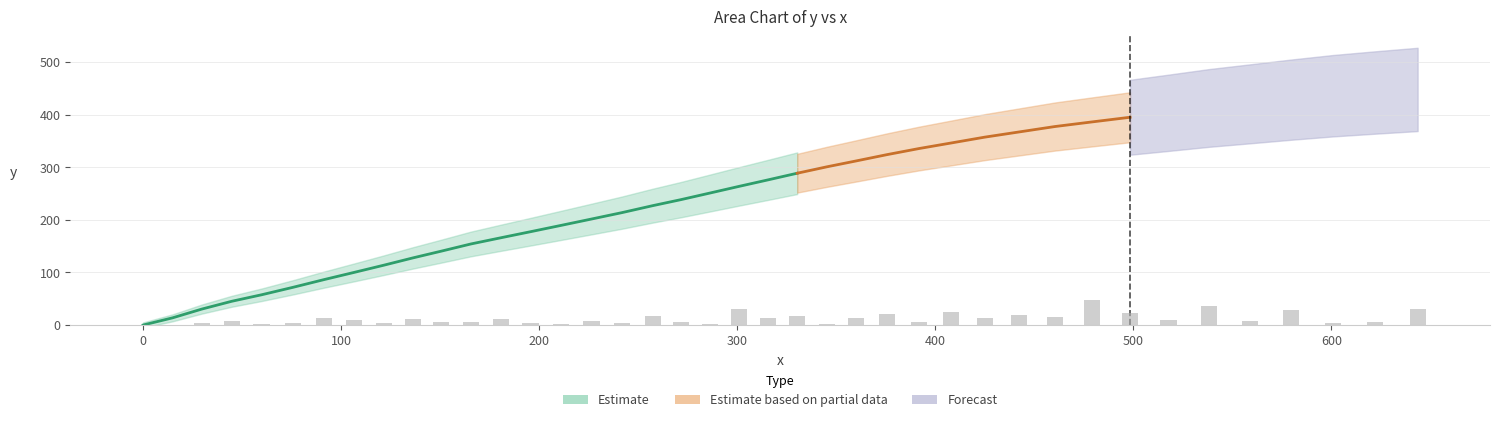

Reading left to right, what are all the values shown in this chart?

0.0	13.7	30.3	45.2	57.5	71.9	86.5	100.1	113.8	127.6	140.4	154.1	166.1	177.4	189.4	201.5	213.7	227.0	238.4	251.0	263.5	276.0	288.6	300.8	312.0	324.0	335.6	346.0	357.2	367.0	377.4	386.2	395.0	403.5	412.7	420.5	428.4	435.9	442.0	447.9